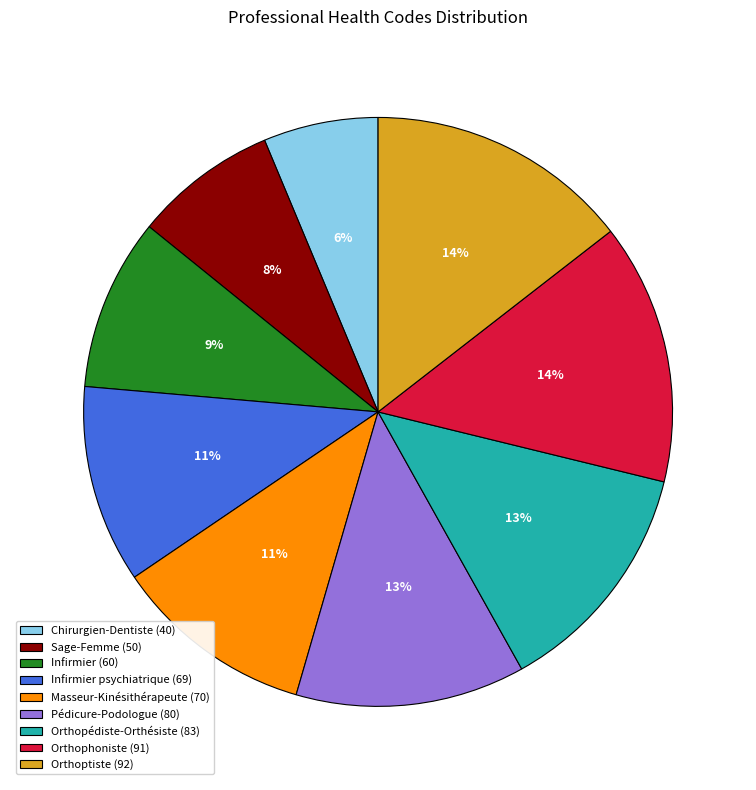

Combined, do Masseur-Kinésithérapeute (70) and Pédicure-Podologue (80) account for over 50%?

No